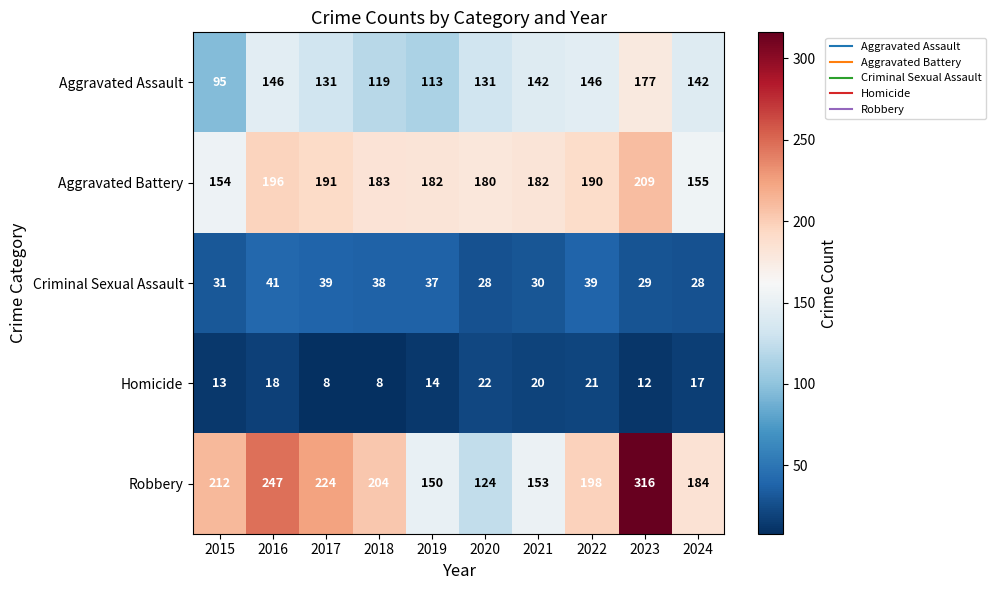

Count the number of categories in the chart.

10